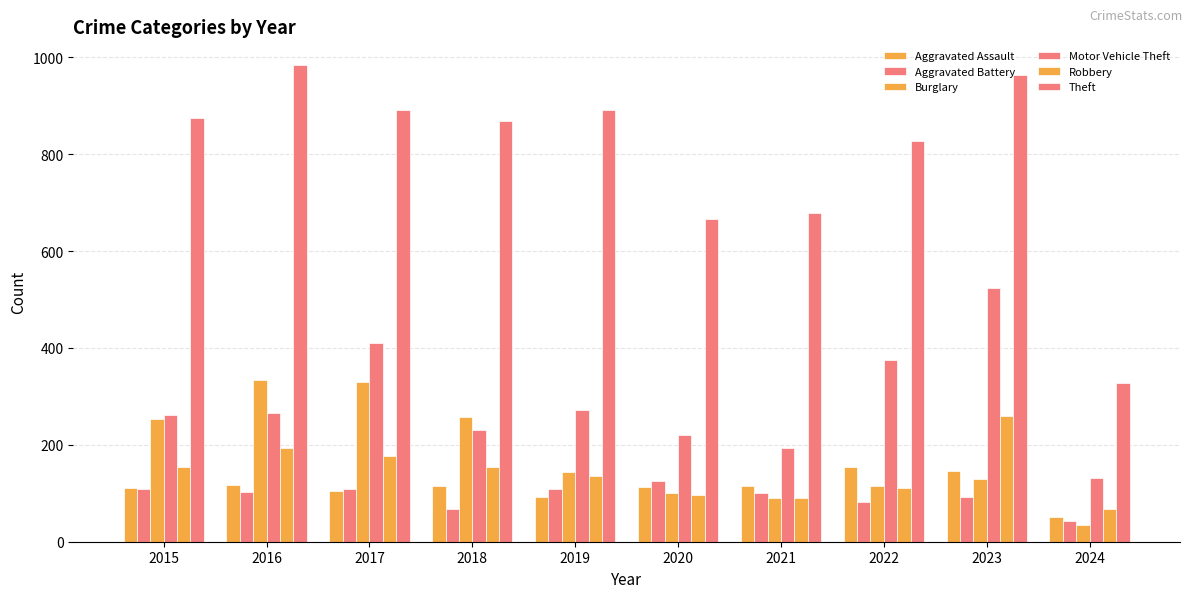

What is the average value of the Burglary series?

179